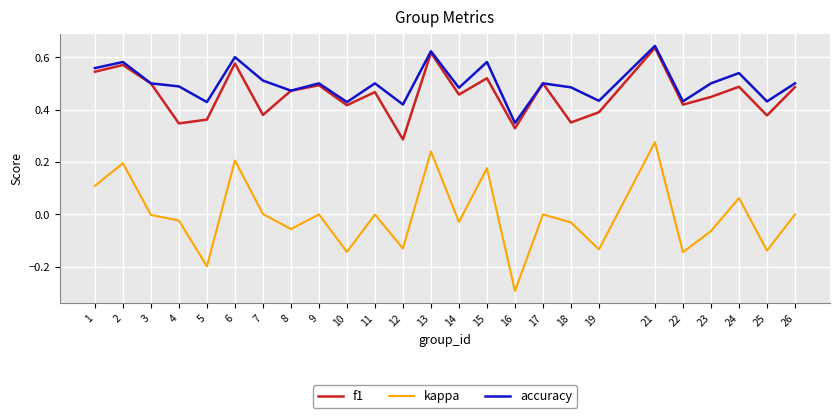

The value of f1 at 6 is 0.8. True or false?

False